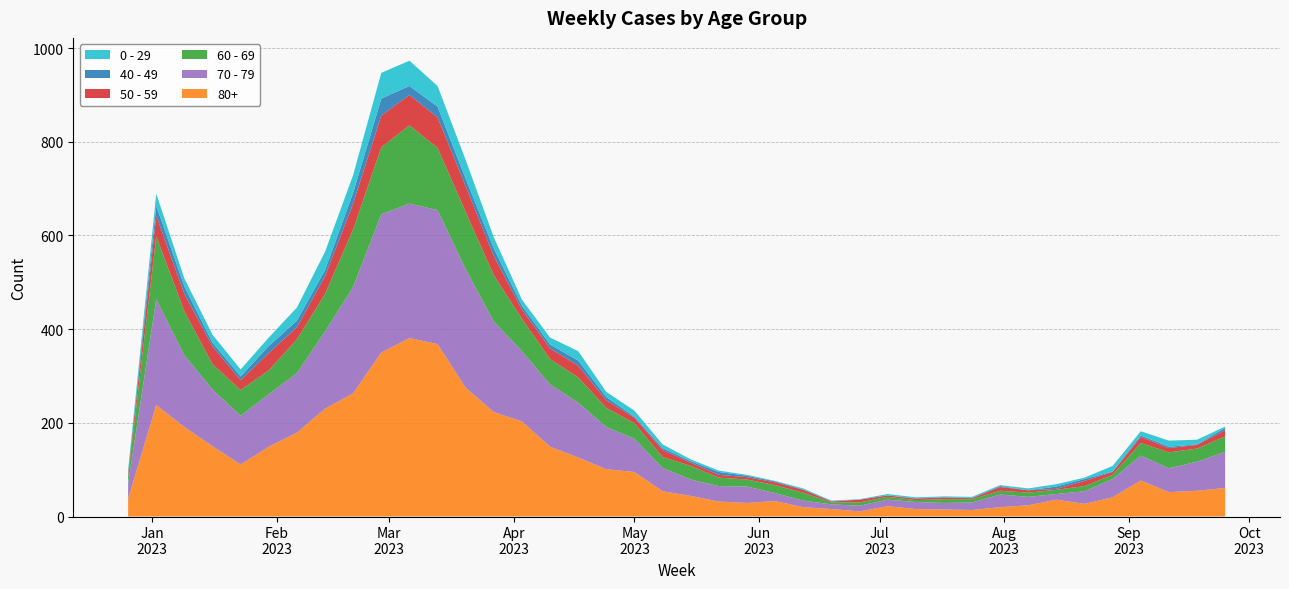

Reading left to right, what are all the values shown in this chart?

80+: 2022-12-26=38	2023-01-02=238	2023-01-09=191	2023-01-16=150	2023-01-23=111	2023-01-30=149	2023-02-06=179	2023-02-13=230	2023-02-20=263	2023-02-27=350	2023-03-06=381	2023-03-13=368	2023-03-20=275	2023-03-27=223	2023-04-03=203	2023-04-10=149	2023-04-17=126	2023-04-24=101	2023-05-01=95	2023-05-08=54	2023-05-15=44	2023-05-22=32	2023-05-29=29	2023-06-05=33	2023-06-12=20	2023-06-19=16	2023-06-26=11	2023-07-03=22	2023-07-10=16	2023-07-17=15	2023-07-24=14	2023-07-31=20	2023-08-07=24	2023-08-14=36	2023-08-21=27	2023-08-28=41	2023-09-04=77	2023-09-11=52	2023-09-18=55	2023-09-25=61
70 - 79: 2022-12-26=32	2023-01-02=226	2023-01-09=153	2023-01-16=121	2023-01-23=104	2023-01-30=112	2023-02-06=127	2023-02-13=165	2023-02-20=227	2023-02-27=295	2023-03-06=287	2023-03-13=286	2023-03-20=253	2023-03-27=193	2023-04-03=150	2023-04-10=133	2023-04-17=117	2023-04-24=90	2023-05-01=71	2023-05-08=50	2023-05-15=35	2023-05-22=33	2023-05-29=35	2023-06-05=17	2023-06-12=14	2023-06-19=10	2023-06-26=12	2023-07-03=14	2023-07-10=15	2023-07-17=14	2023-07-24=16	2023-07-31=27	2023-08-07=18	2023-08-14=12	2023-08-21=27	2023-08-28=39	2023-09-04=53	2023-09-11=51	2023-09-18=62	2023-09-25=77
60 - 69: 2022-12-26=16	2023-01-02=134	2023-01-09=94	2023-01-16=54	2023-01-23=55	2023-01-30=51	2023-02-06=72	2023-02-13=80	2023-02-20=123	2023-02-27=143	2023-03-06=167	2023-03-13=133	2023-03-20=122	2023-03-27=99	2023-04-03=69	2023-04-10=54	2023-04-17=54	2023-04-24=41	2023-05-01=33	2023-05-08=23	2023-05-15=29	2023-05-22=18	2023-05-29=15	2023-06-05=17	2023-06-12=17	2023-06-19=4	2023-06-26=7	2023-07-03=6	2023-07-10=4	2023-07-17=8	2023-07-24=7	2023-07-31=8	2023-08-07=9	2023-08-14=9	2023-08-21=11	2023-08-28=9	2023-09-04=27	2023-09-11=34	2023-09-18=28	2023-09-25=33
50 - 59: 2022-12-26=5	2023-01-02=44	2023-01-09=37	2023-01-16=38	2023-01-23=21	2023-01-30=37	2023-02-06=26	2023-02-13=38	2023-02-20=55	2023-02-27=68	2023-03-06=65	2023-03-13=65	2023-03-20=55	2023-03-27=41	2023-04-03=20	2023-04-10=23	2023-04-17=25	2023-04-24=16	2023-05-01=12	2023-05-08=15	2023-05-15=7	2023-05-22=6	2023-05-29=5	2023-06-05=6	2023-06-12=6	2023-06-19=2	2023-06-26=6	2023-07-03=3	2023-07-10=3	2023-07-17=4	2023-07-24=2	2023-07-31=8	2023-08-07=5	2023-08-14=2	2023-08-21=11	2023-08-28=6	2023-09-04=13	2023-09-11=9	2023-09-18=8	2023-09-25=13
40 - 49: 2022-12-26=4	2023-01-02=21	2023-01-09=16	2023-01-16=8	2023-01-23=8	2023-01-30=15	2023-02-06=14	2023-02-13=13	2023-02-20=23	2023-02-27=36	2023-03-06=19	2023-03-13=23	2023-03-20=16	2023-03-27=16	2023-04-03=8	2023-04-10=8	2023-04-17=11	2023-04-24=7	2023-05-01=2	2023-05-08=4	2023-05-15=3	2023-05-22=6	2023-05-29=3	2023-06-05=2	2023-06-12=1	2023-06-19=1	2023-06-26=0	2023-07-03=0	2023-07-10=1	2023-07-17=0	2023-07-24=1	2023-07-31=2	2023-08-07=0	2023-08-14=5	2023-08-21=4	2023-08-28=1	2023-09-04=3	2023-09-11=3	2023-09-18=1	2023-09-25=5
0 - 29: 2022-12-26=4	2023-01-02=26	2023-01-09=17	2023-01-16=17	2023-01-23=15	2023-01-30=18	2023-02-06=28	2023-02-13=39	2023-02-20=38	2023-02-27=55	2023-03-06=54	2023-03-13=44	2023-03-20=40	2023-03-27=24	2023-04-03=13	2023-04-10=15	2023-04-17=20	2023-04-24=11	2023-05-01=13	2023-05-08=8	2023-05-15=4	2023-05-22=3	2023-05-29=2	2023-06-05=1	2023-06-12=2	2023-06-19=1	2023-06-26=1	2023-07-03=3	2023-07-10=2	2023-07-17=2	2023-07-24=2	2023-07-31=2	2023-08-07=4	2023-08-14=5	2023-08-21=3	2023-08-28=12	2023-09-04=9	2023-09-11=13	2023-09-18=10	2023-09-25=3